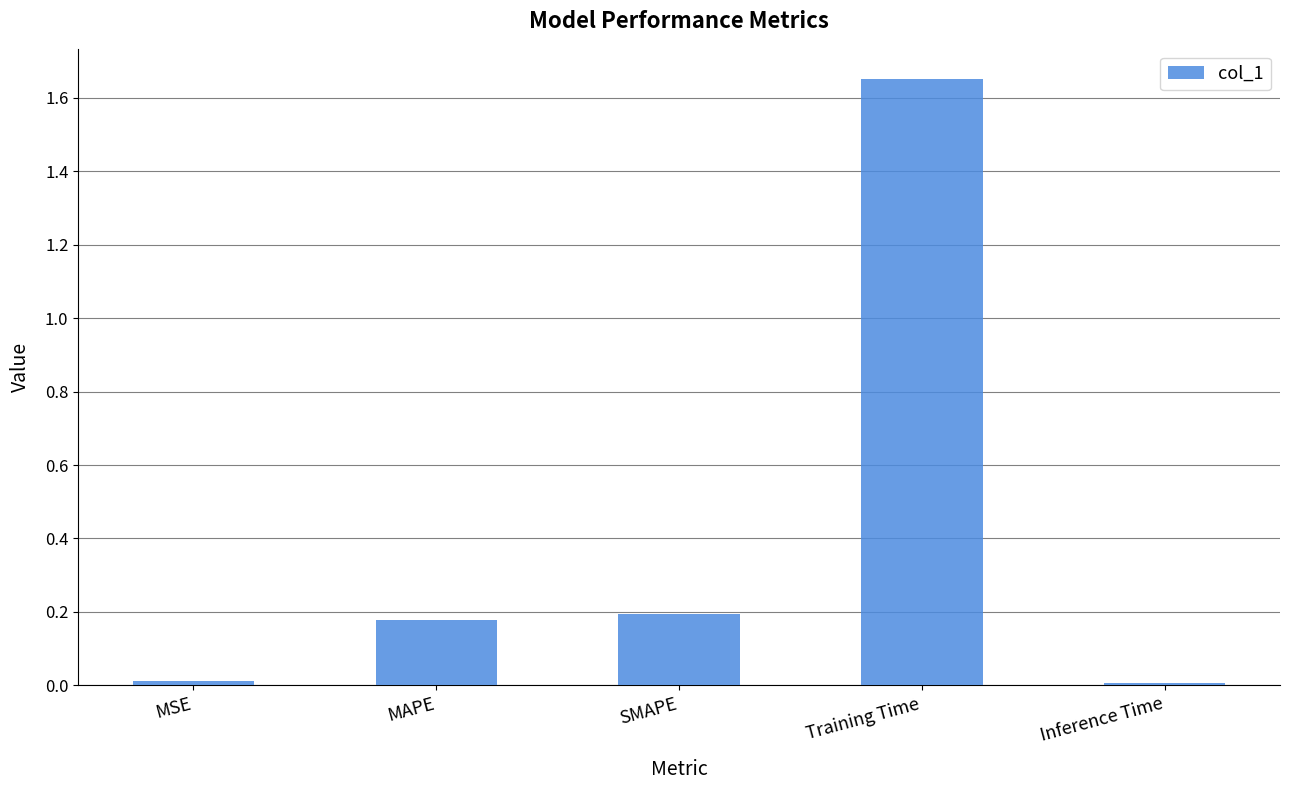

What is the average value?

0.4